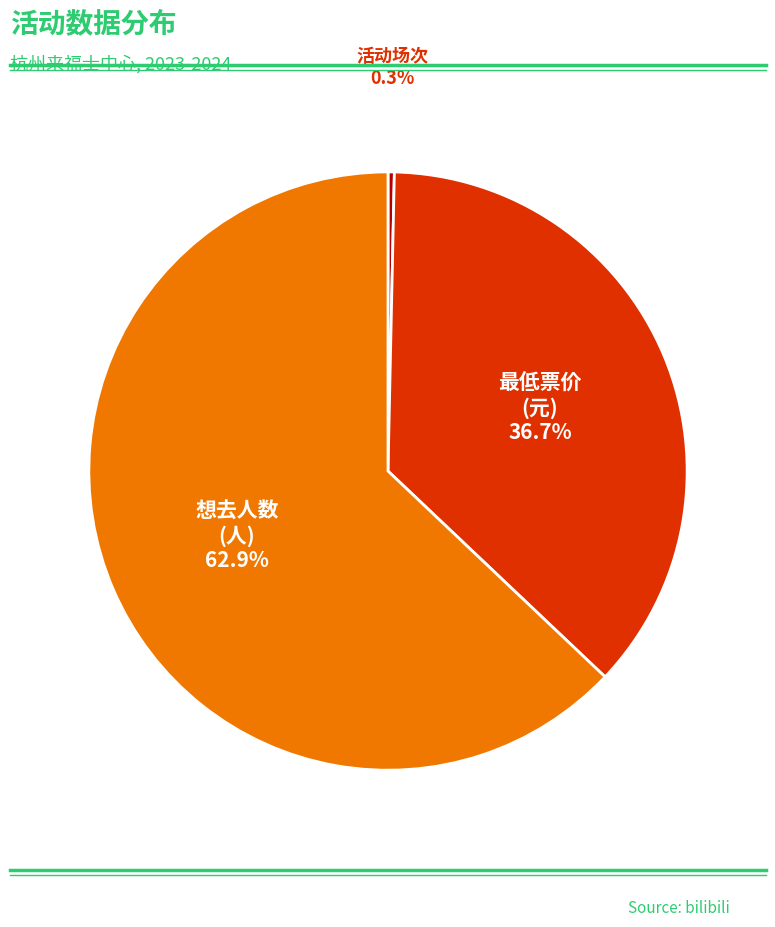

Is there a majority slice in this chart?

Yes